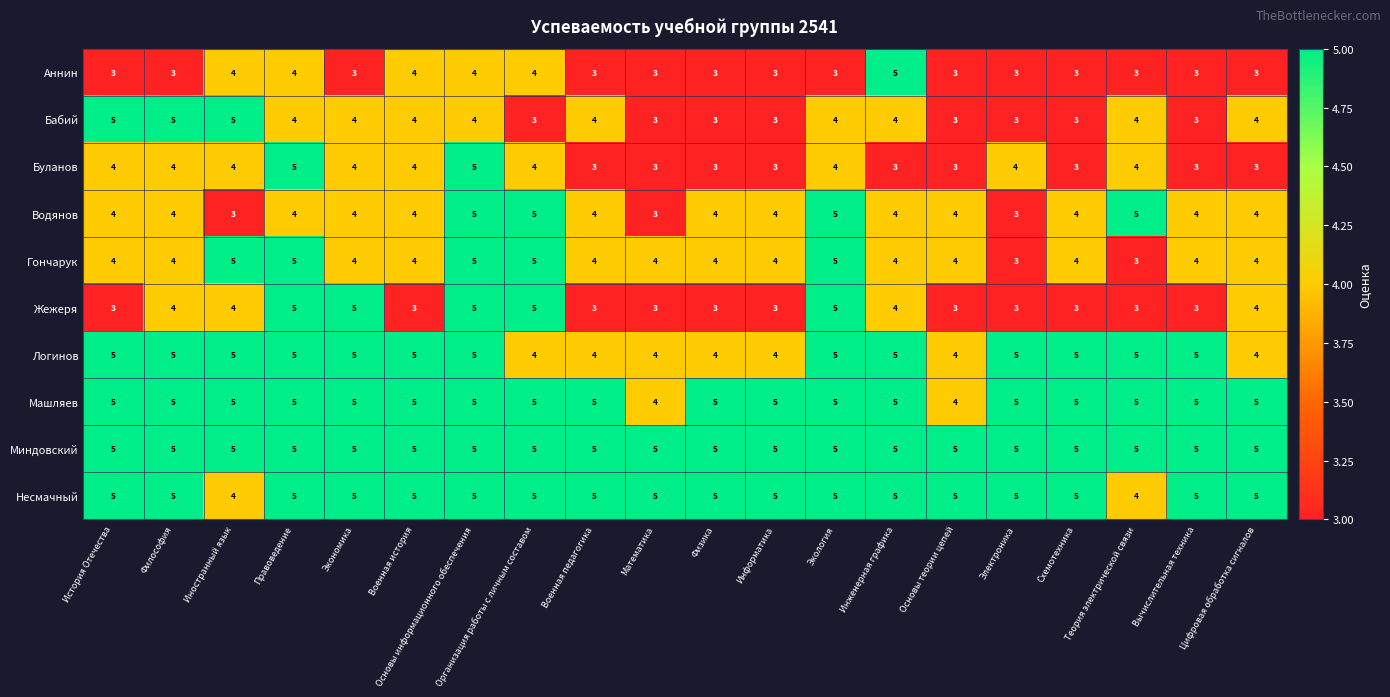

What is the sum of all Несмачный values?

98